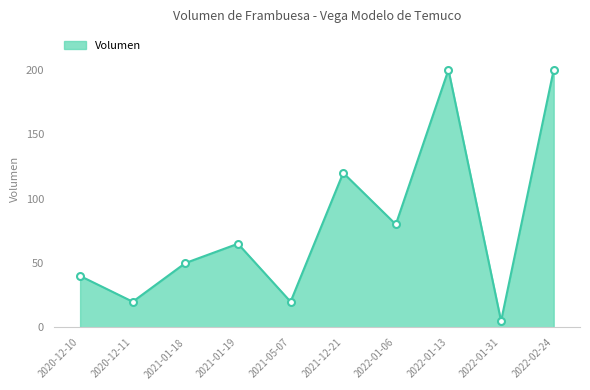

What position from the left is 2022-01-06?

7